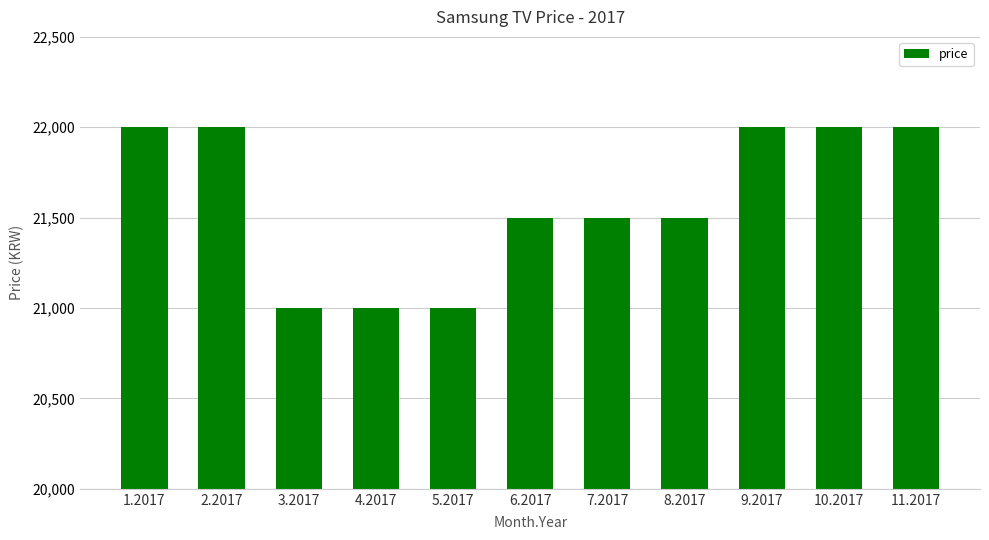

The chart shows a value of 22000 at 2.2017. True or false?

True